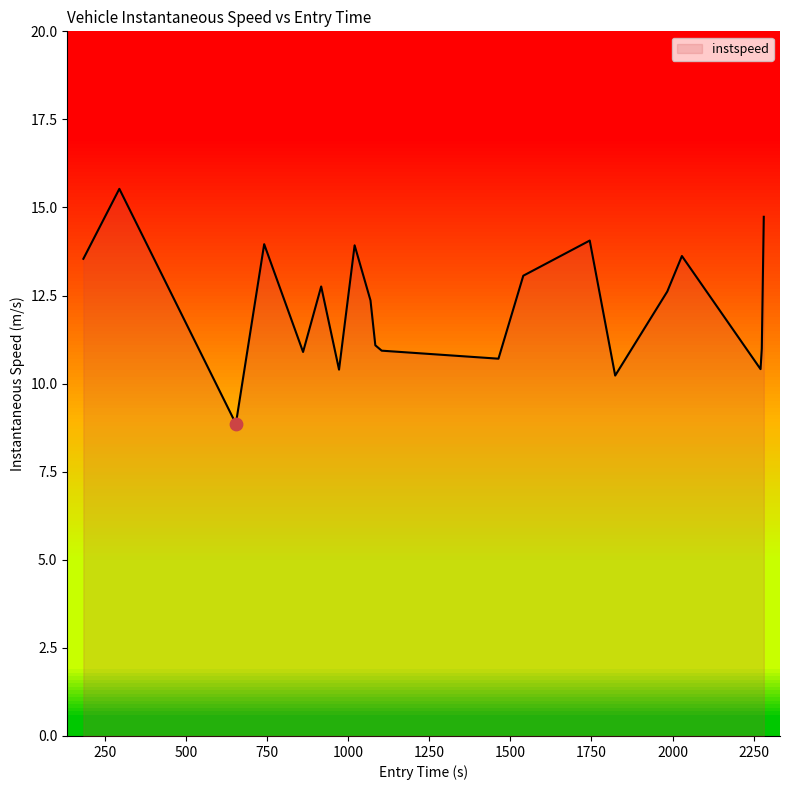

What is the greatest value displayed?

15.5